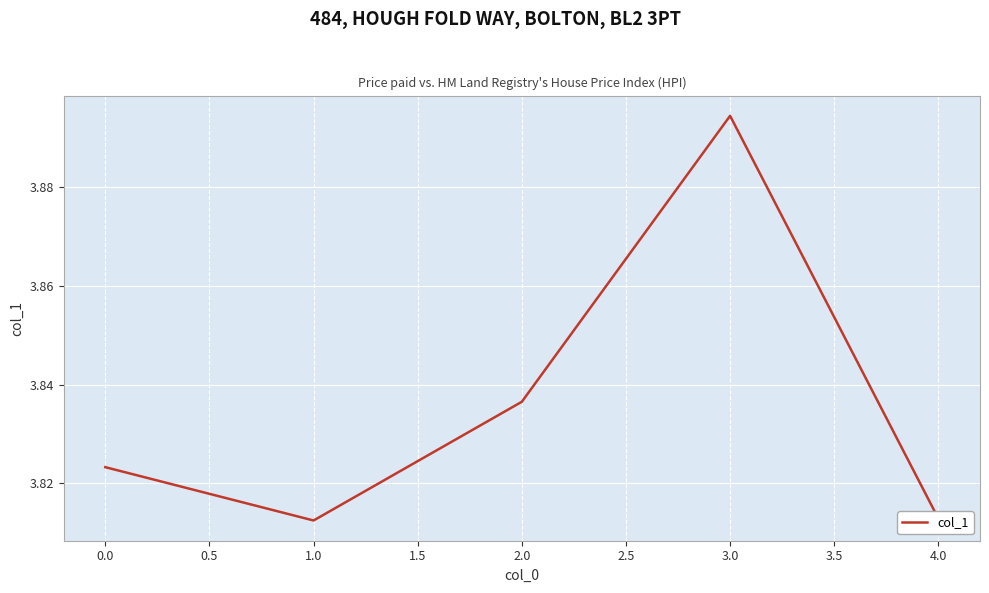

Count the number of data series in this chart.

1